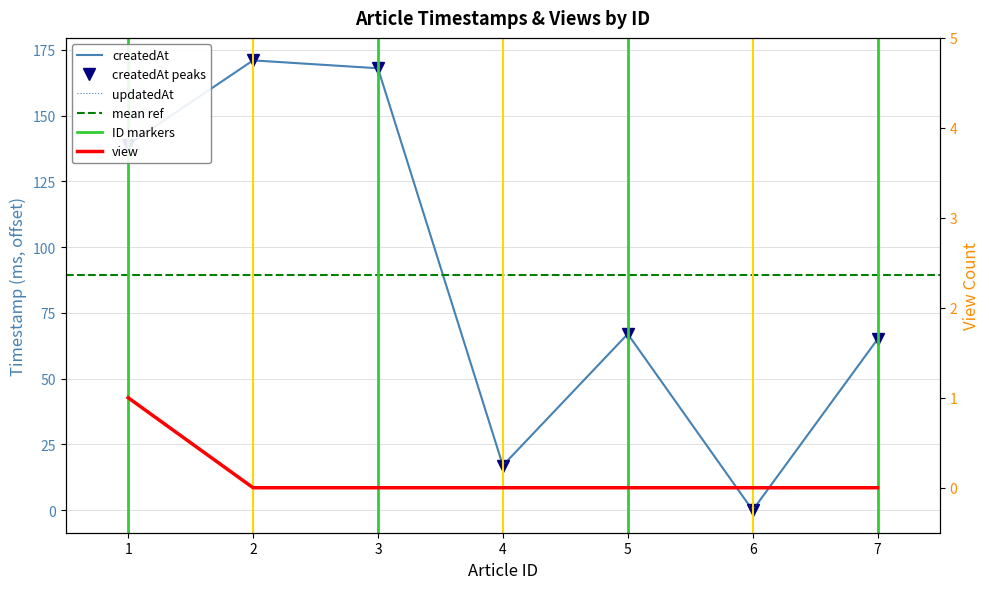

Between 1 and 6, which is larger?

1